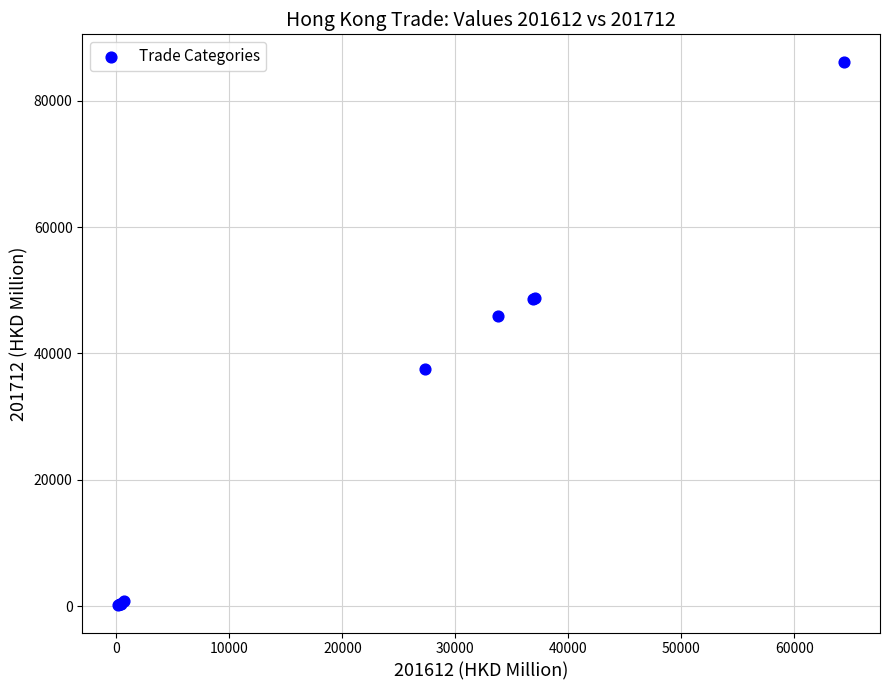

What Y value in the scatter plot is closest to 43176?

45884.8